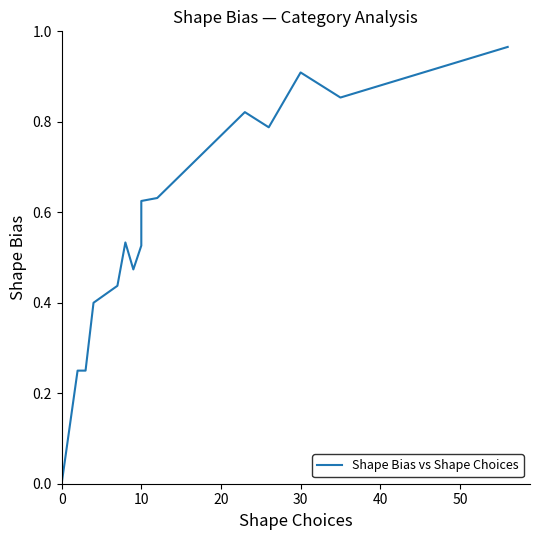

What is the greatest value displayed?

1.0